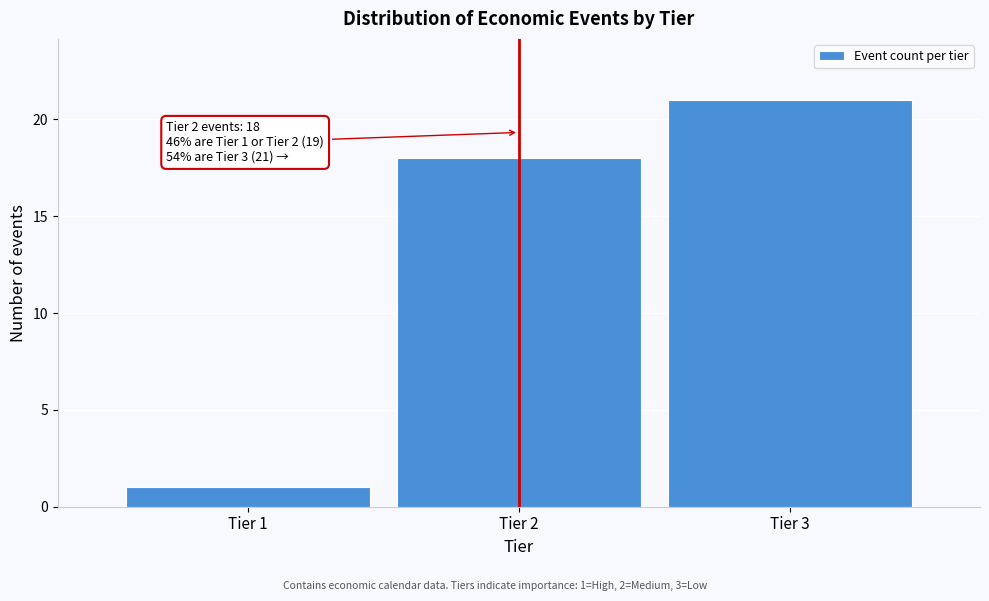

Reading left to right, what are all the values shown in this chart?

1	18	21